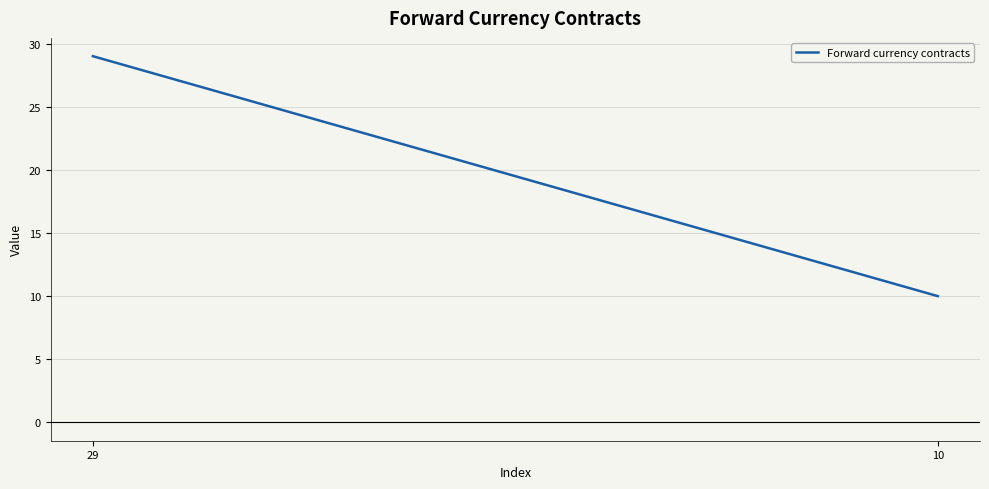

Which category has the highest value across all series?

29